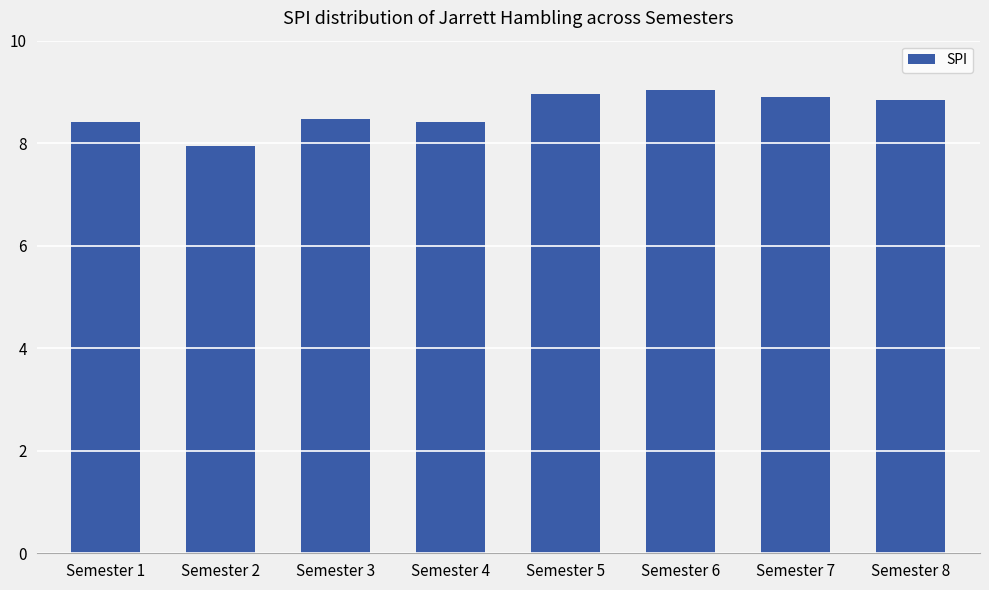

At which label does the data first exceed 8?

Semester 1